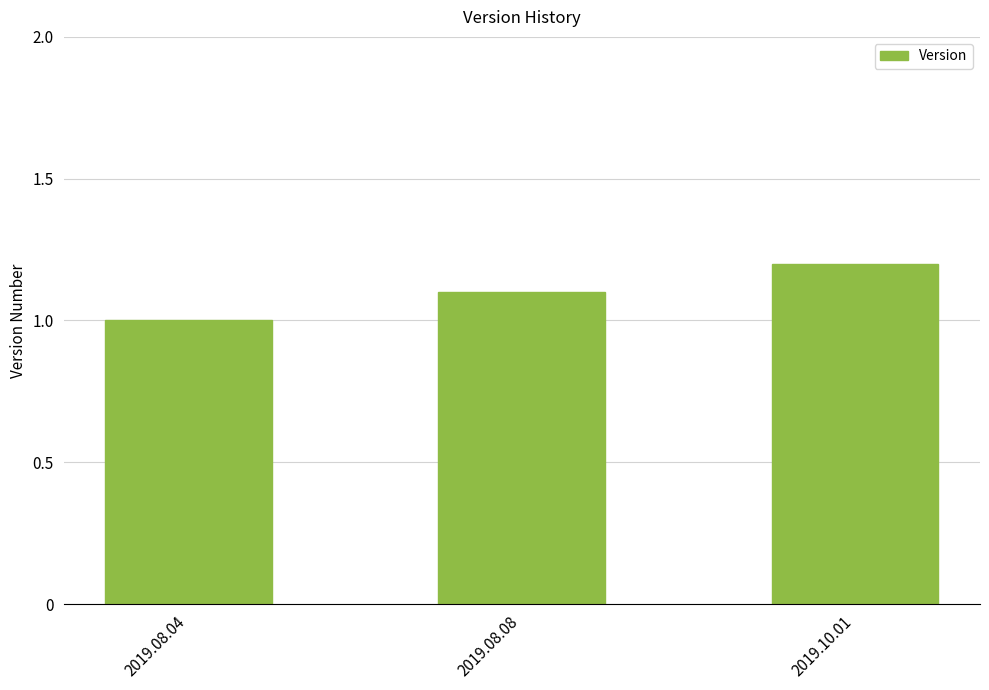

The chart shows a value of 1.1 at 2019.08.08. True or false?

True